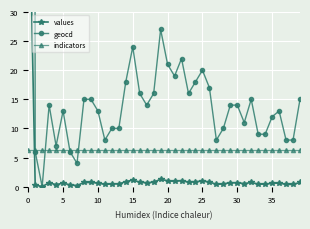

The value of indicators at 36 is 6.3. True or false?

True